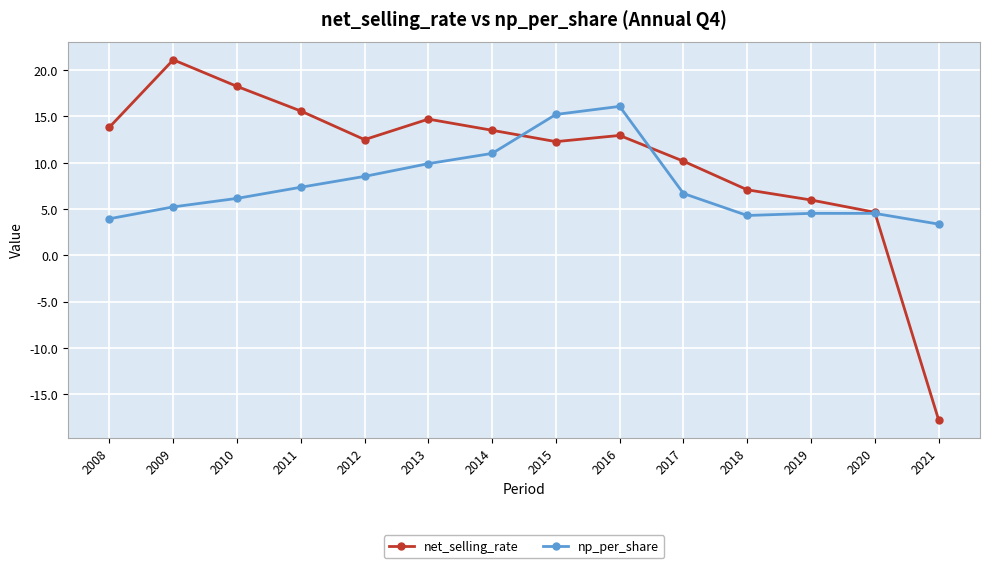

After their last crossing, which series has the higher values: net_selling_rate or np_per_share?

np_per_share